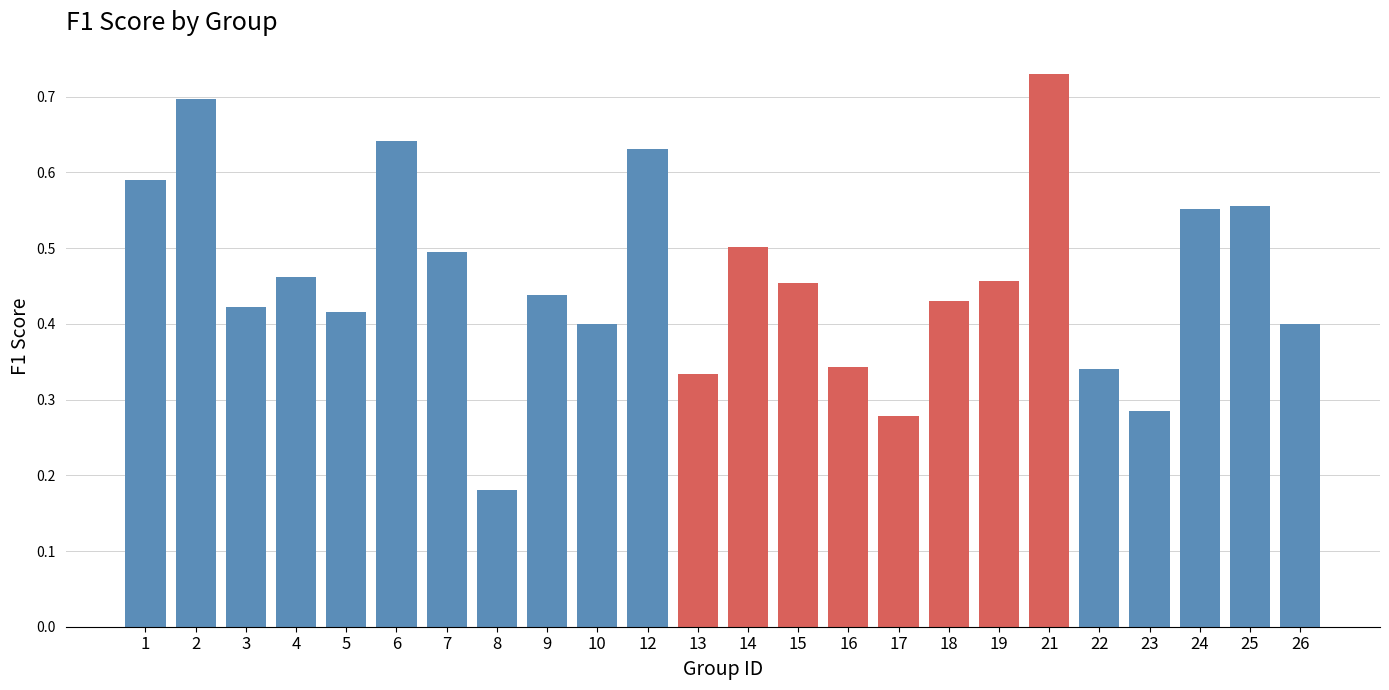

How many values are between 0 and 1?

24